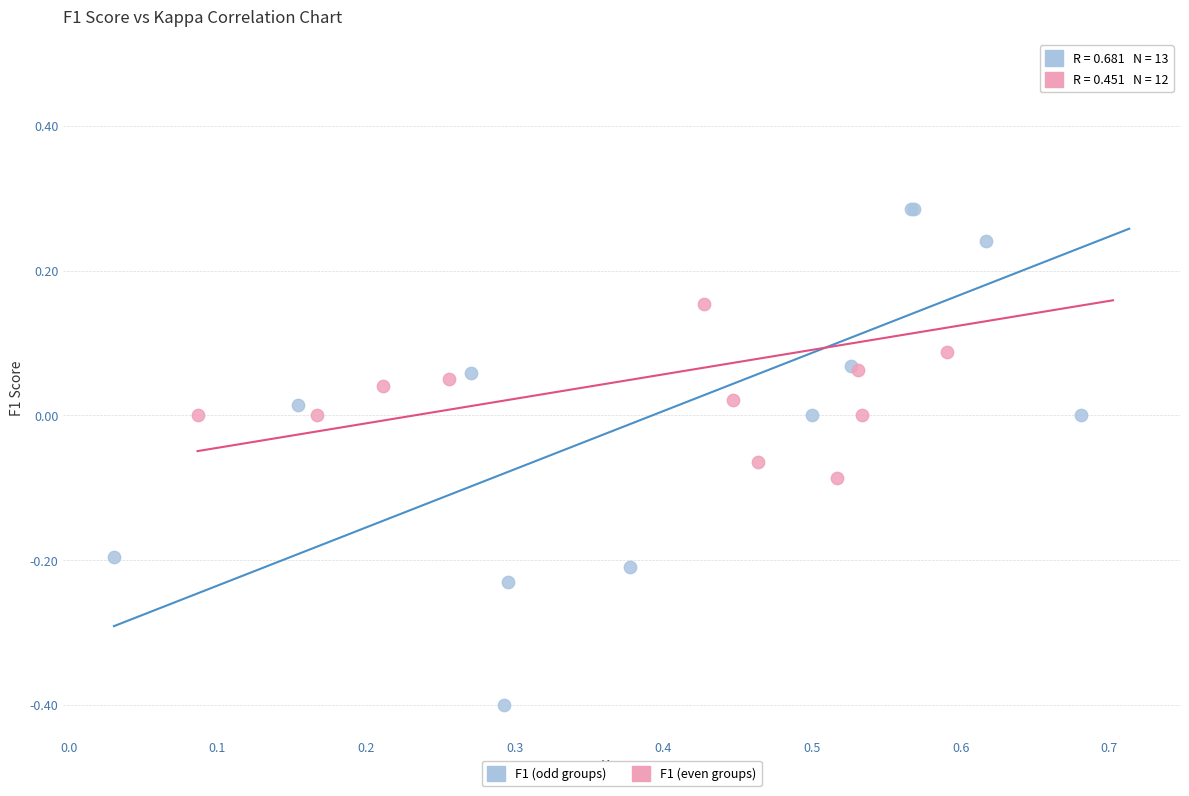

What are all the series names shown in the legend?

F1 (odd groups), F1 (even groups)